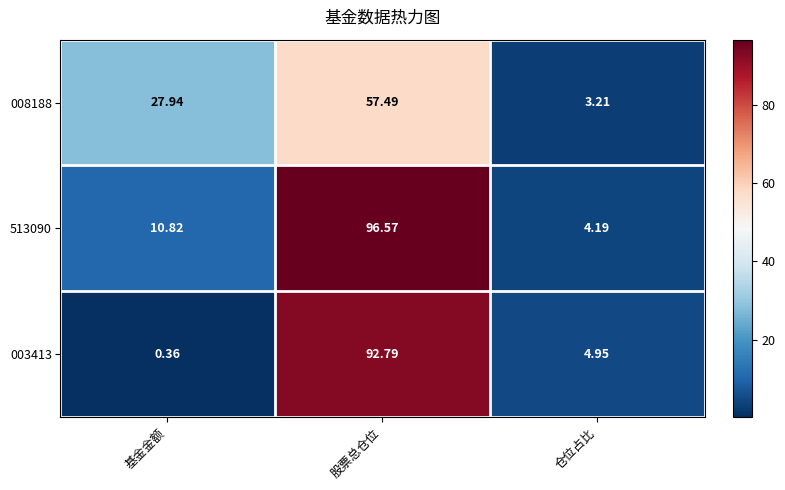

Rank the series by their average value, from highest to lowest.

513090, 003413, 008188